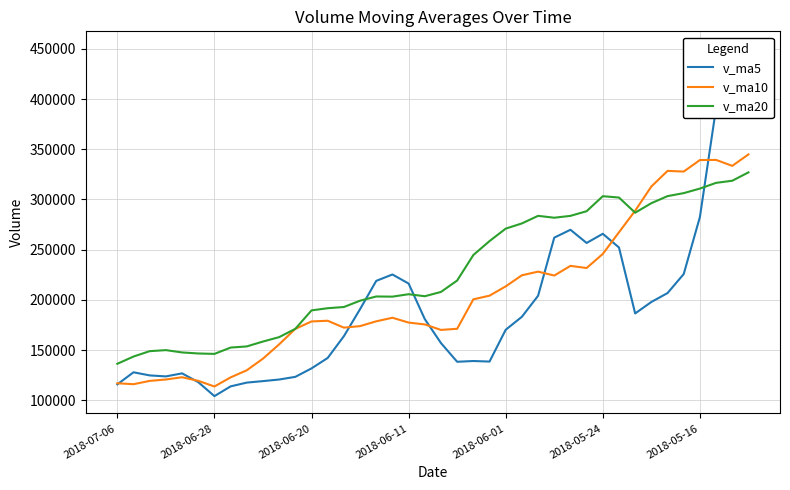

What is the difference between the v_ma20 values at 27 and 29?

6489.3